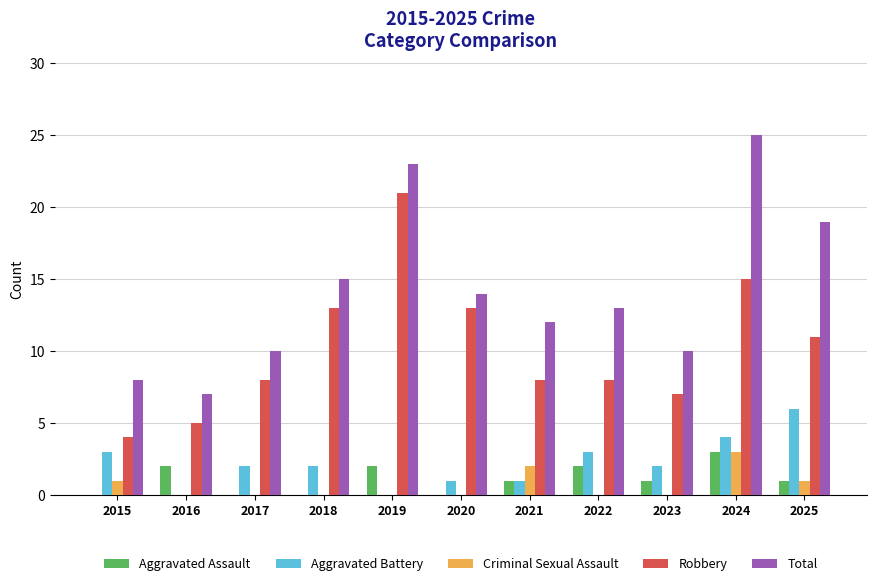

Where does the Aggravated Assault series first go above 1?

2016